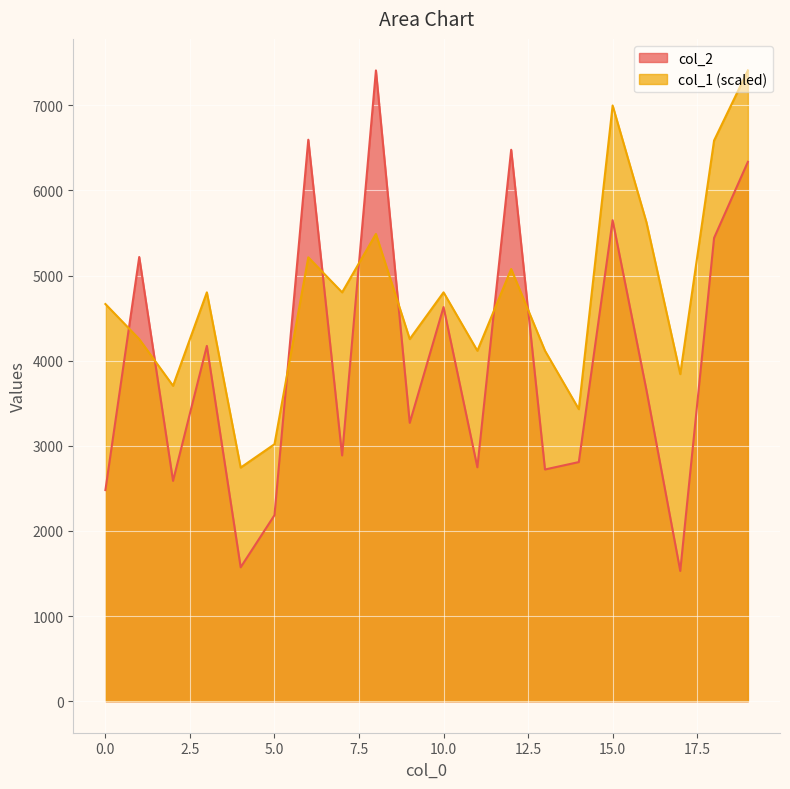

How many lines are shown in the chart?

2